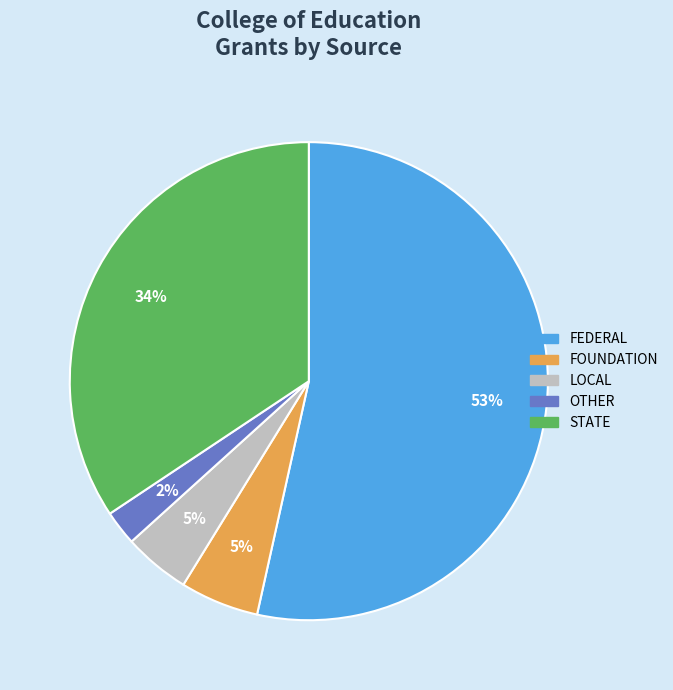

How many slices are in this pie chart?

5